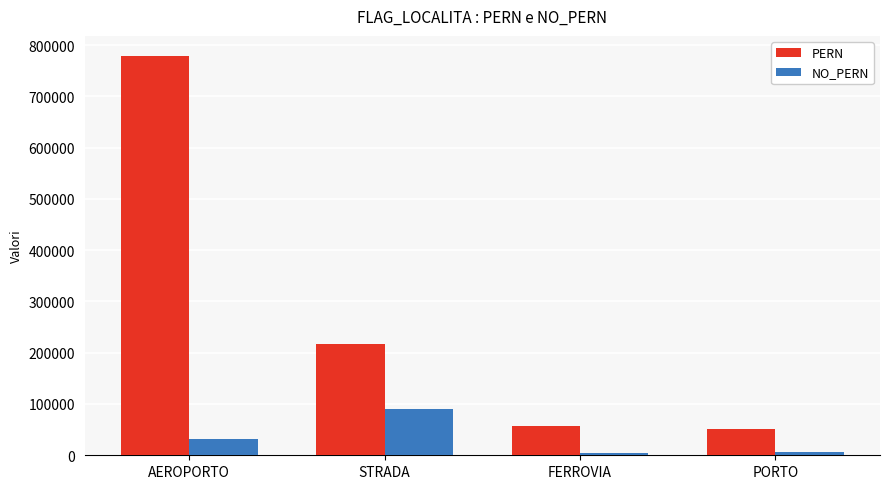

What position from the right is AEROPORTO?

4